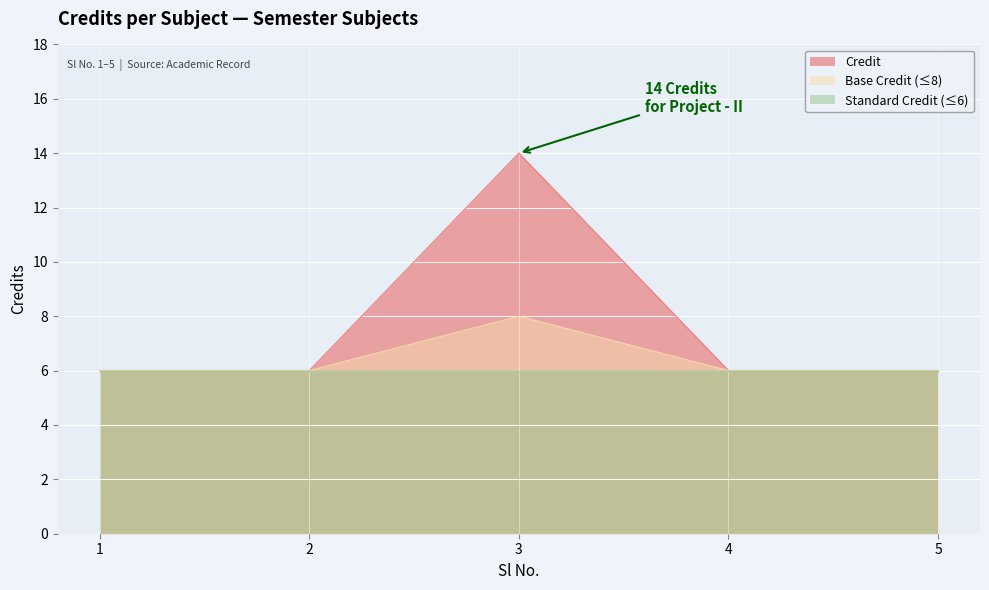

Read the value at 5.

6